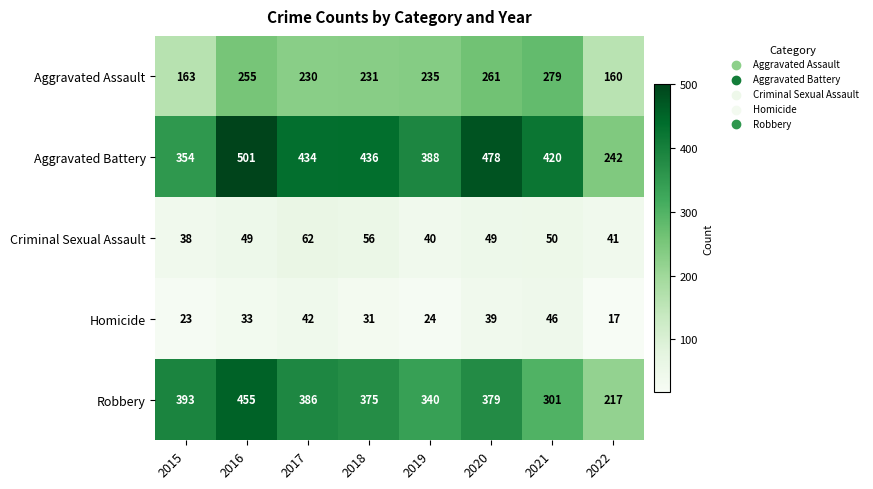

How many values in the Criminal Sexual Assault series are below 49?

3